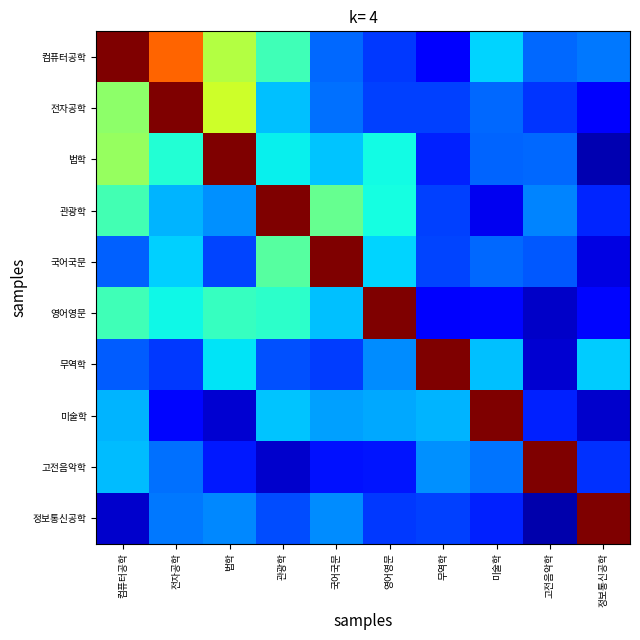

Which series has the largest total across all categories?

컴퓨터공학